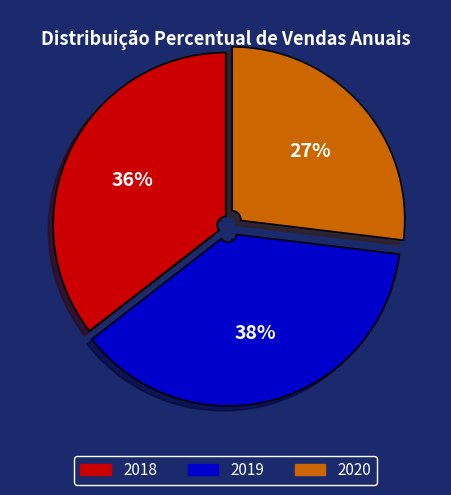

Rank the categories by value from lowest to highest.

2020, 2018, 2019